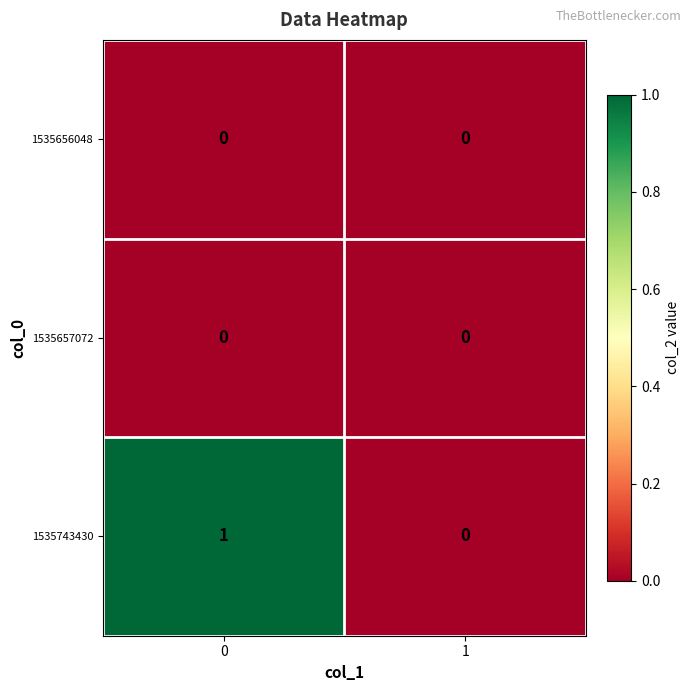

Is it true that 1535743430 equals 0 at 1?

True